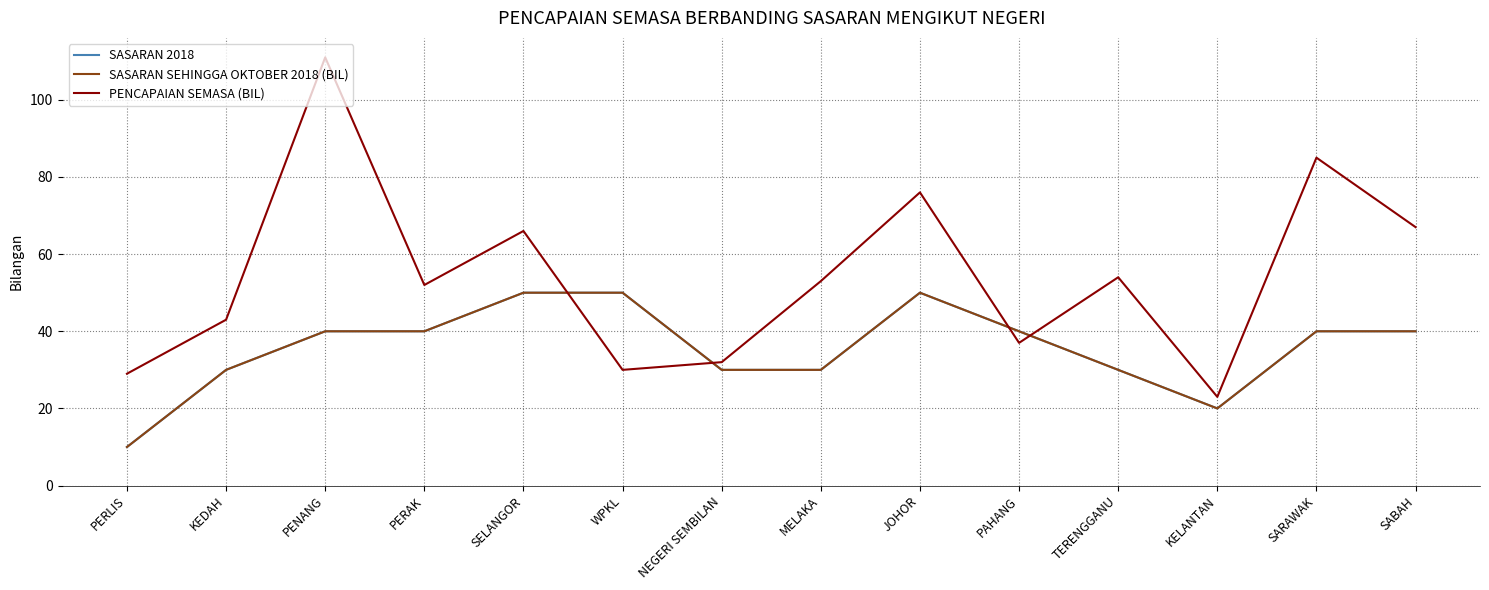

Does the chart display data point markers on the line(s)?

No